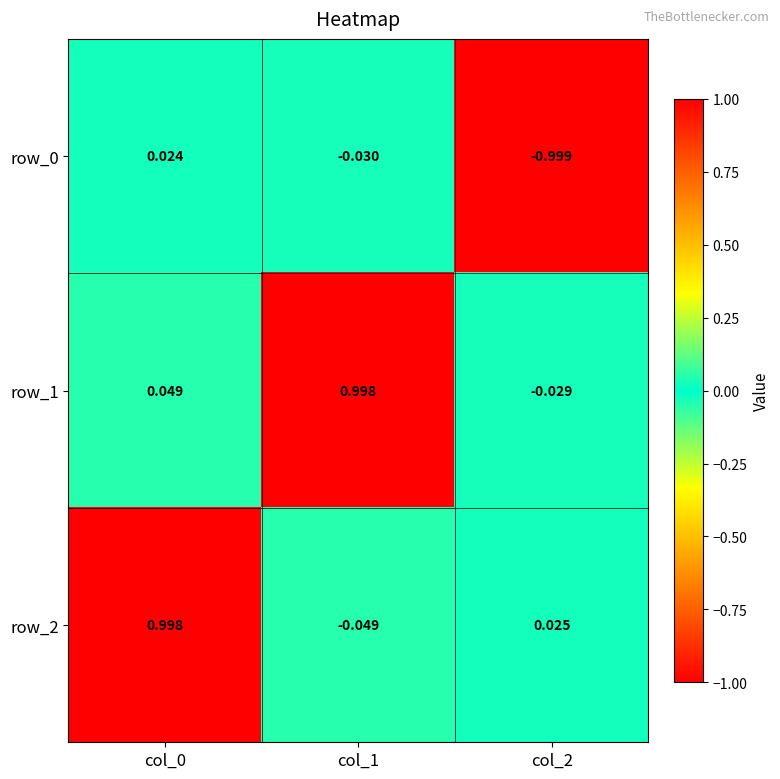

Is the value of row_0 at col_2 greater than the value of row_2 at col_1?

No